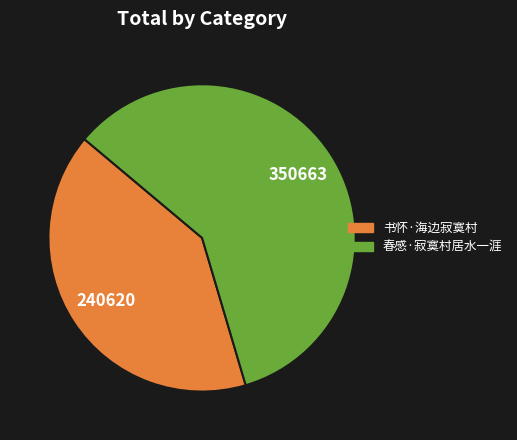

Do 书怀·海边寂寞村 and 春感·寂寞村居水一涯 together represent more than half of the pie?

Yes